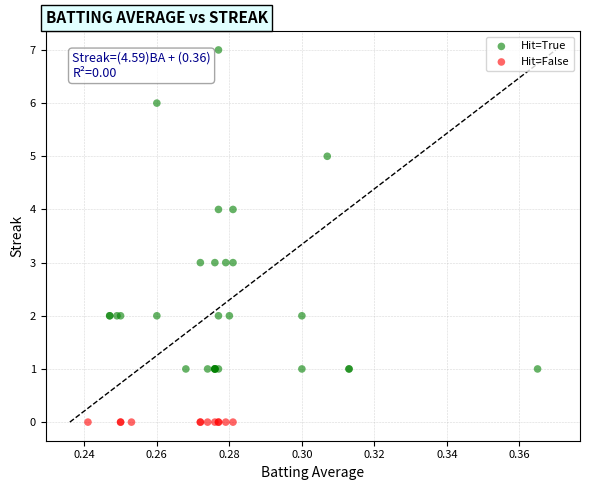

Which series reaches the maximum Y coordinate?

Hit=True